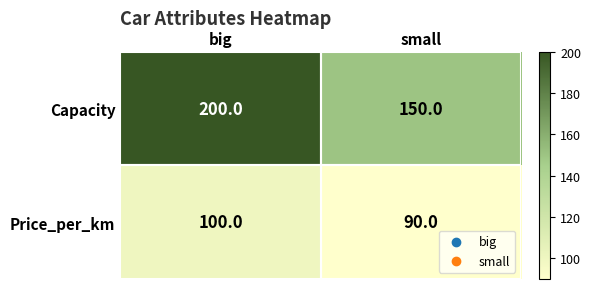

Which series has the largest total across all categories?

Capacity